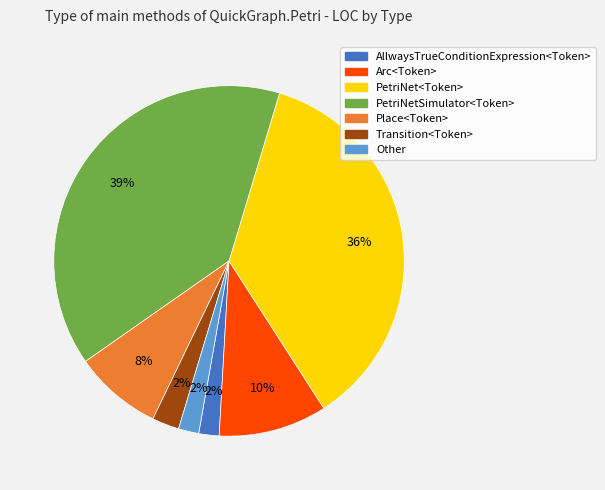

Is AllwaysTrueConditionExpression<Token> the majority of the pie?

No